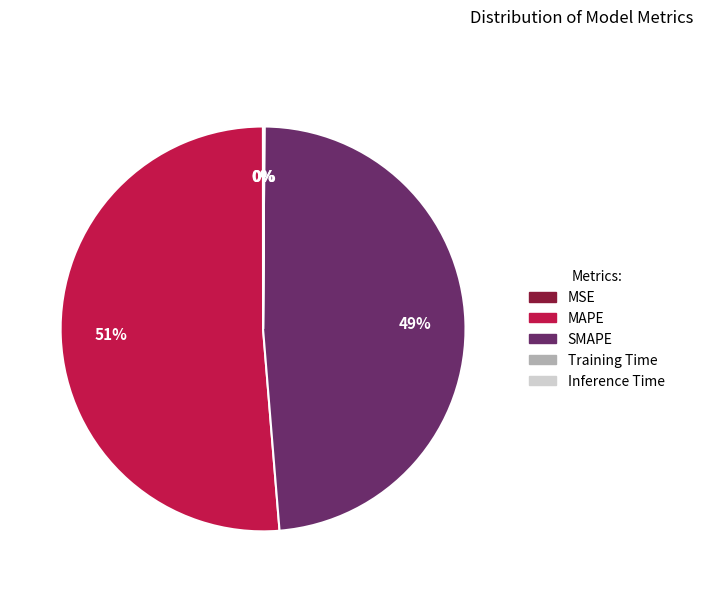

True or false: MAPE accounts for 51% of the total.

True